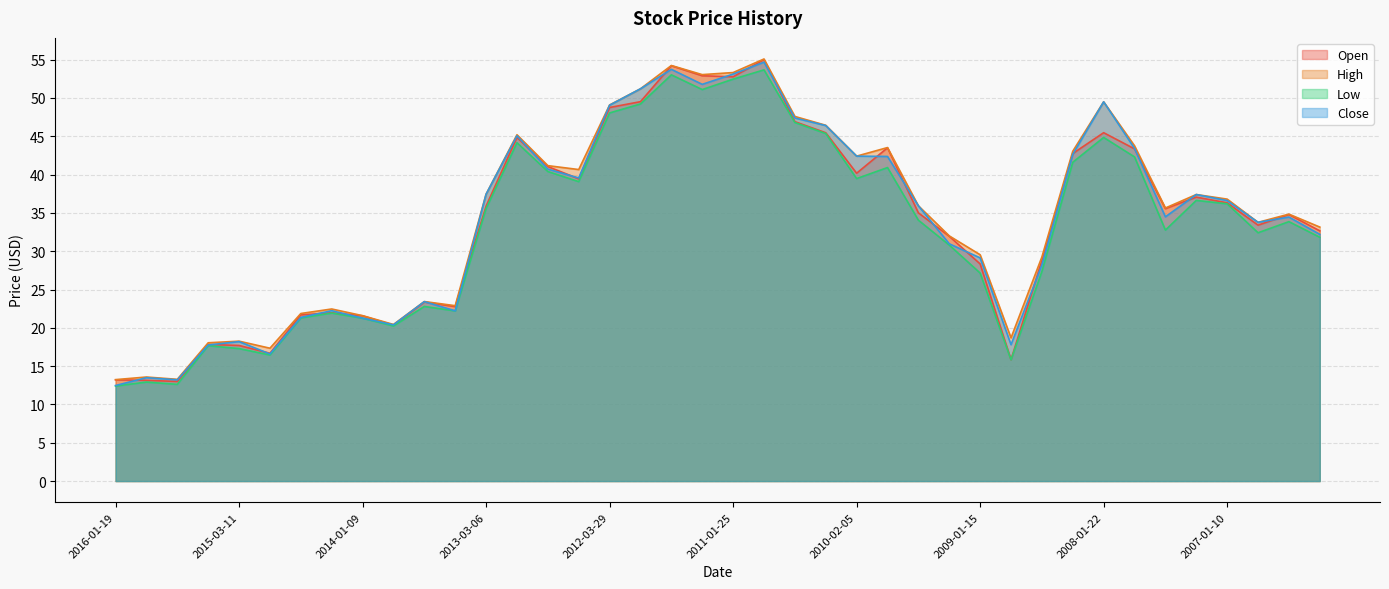

What are all the series names shown in the legend?

Open, High, Low, Close